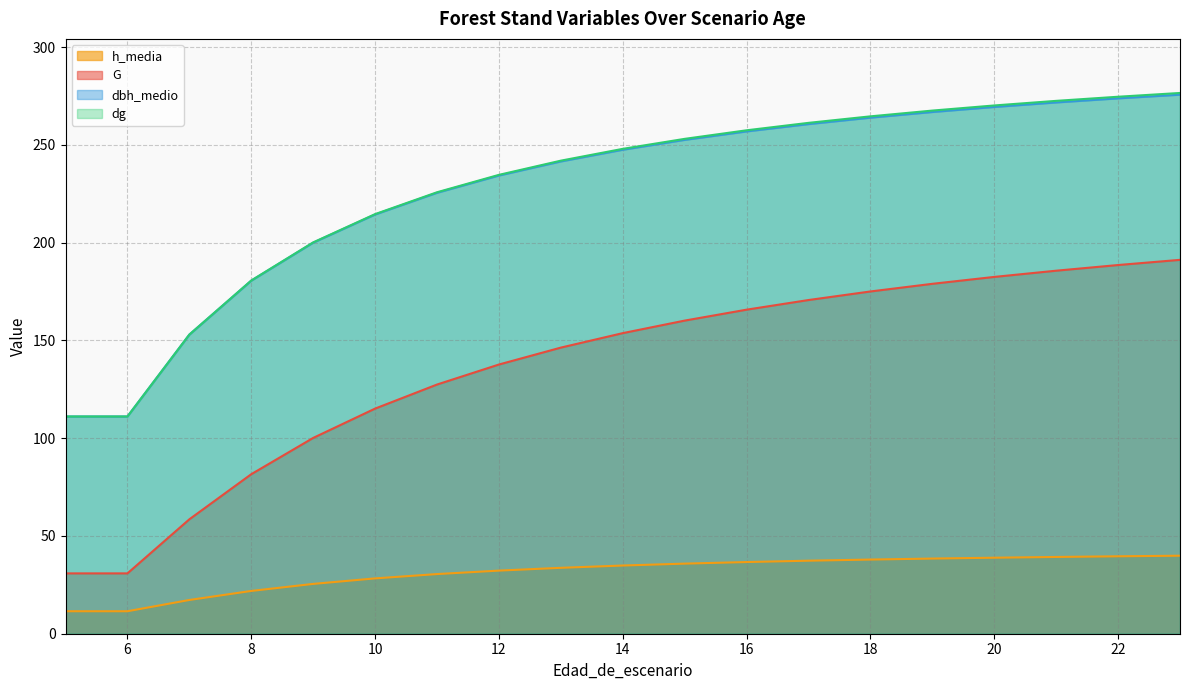

True or false: G and dbh_medio intersect in this chart.

False